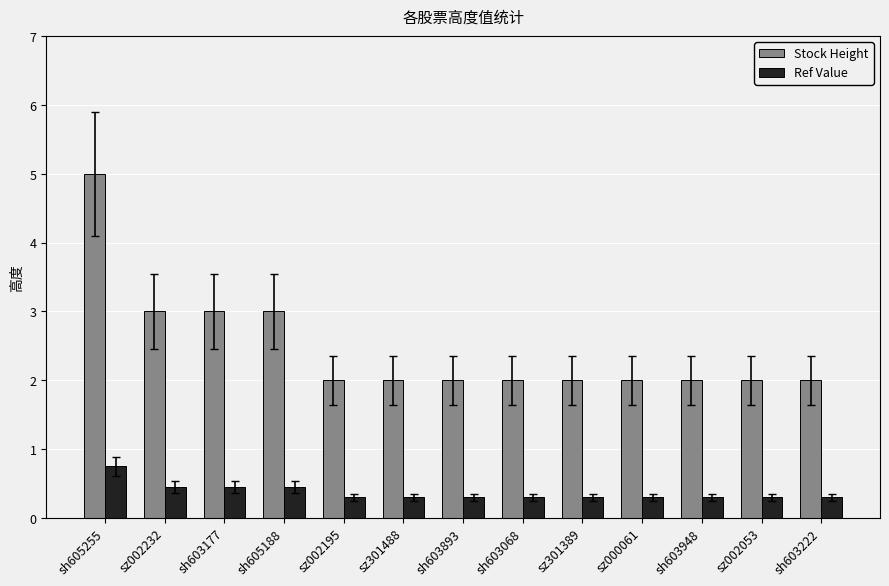

Read the Stock Height value at sz000061.

2.0